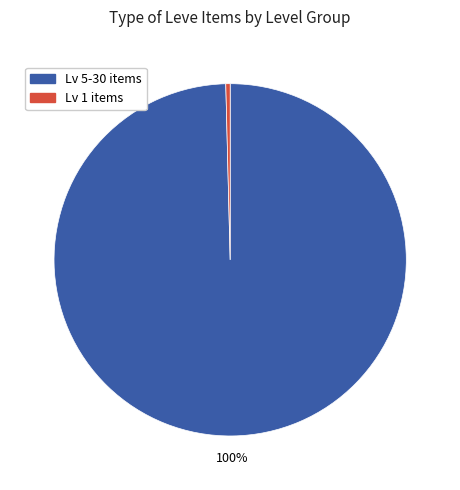

Does any single category account for the majority?

Yes